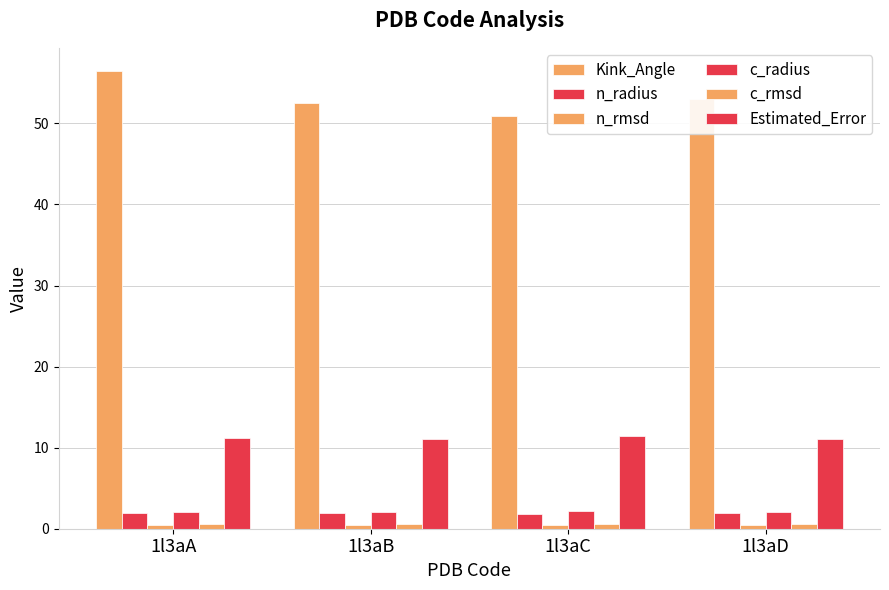

Which has a higher value, 1l3aA or 1l3aB?

1l3aA